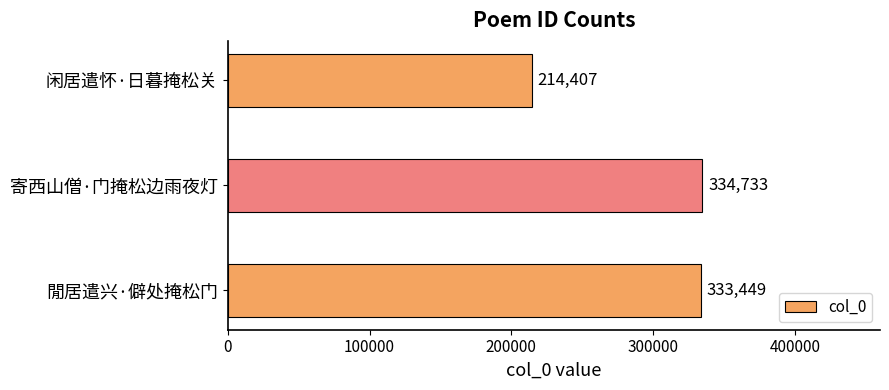

What is the label of the 1st bar from the top?

闲居遣怀·日暮掩松关